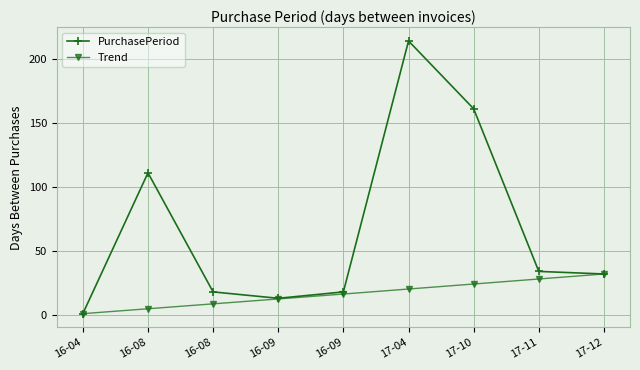

How many data points in Trend are less than 16?

4